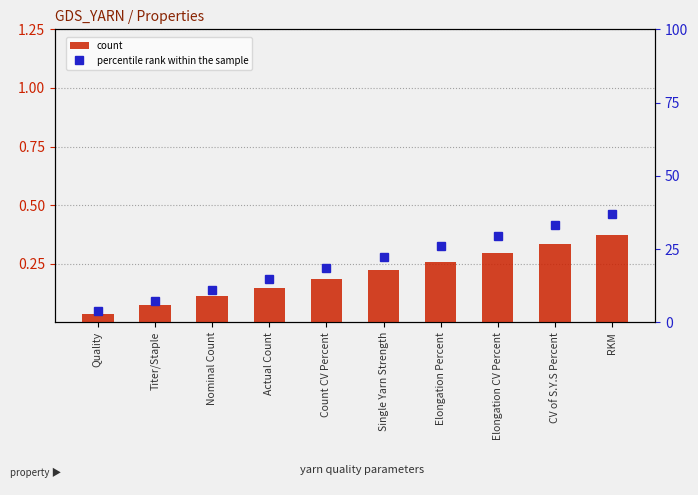

How many categories are shown in the chart?

10